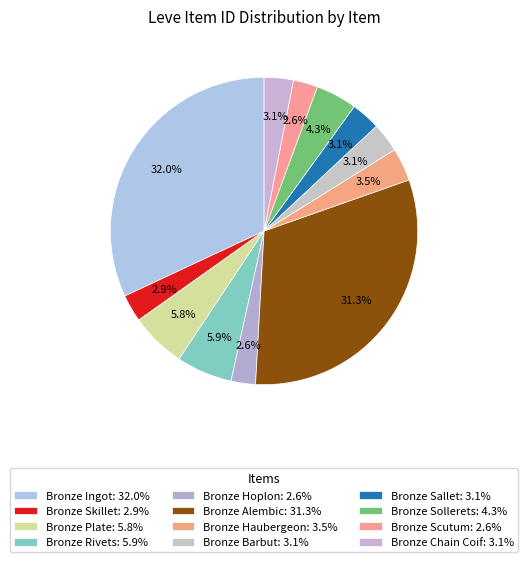

True or false: Bronze Scutum accounts for 9% of the total.

False